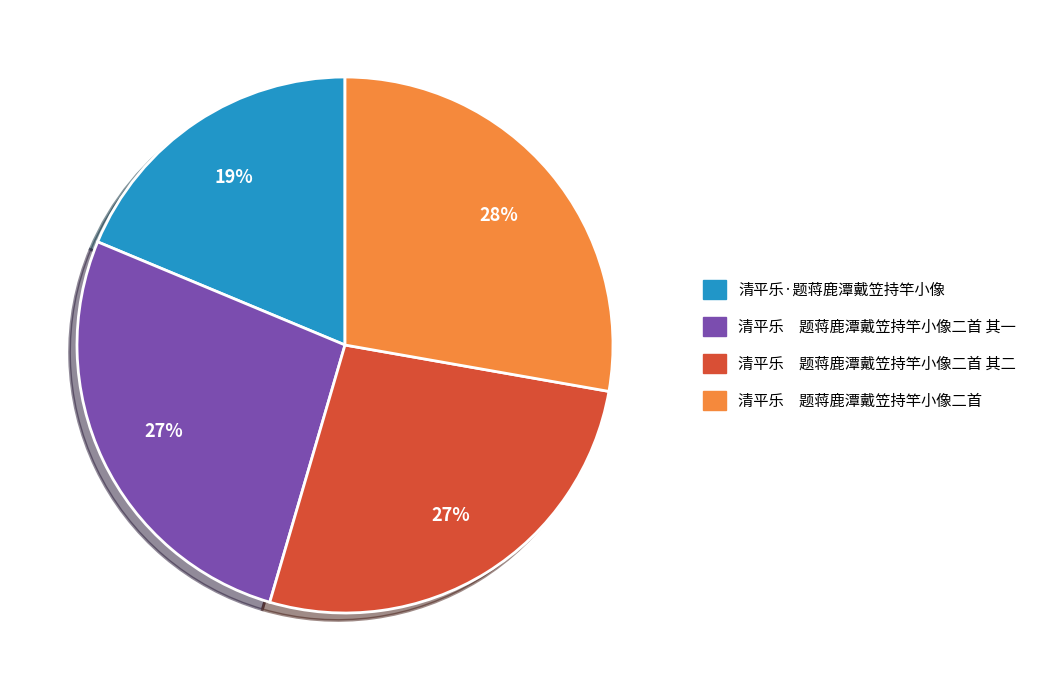

Is there a majority slice in this chart?

No